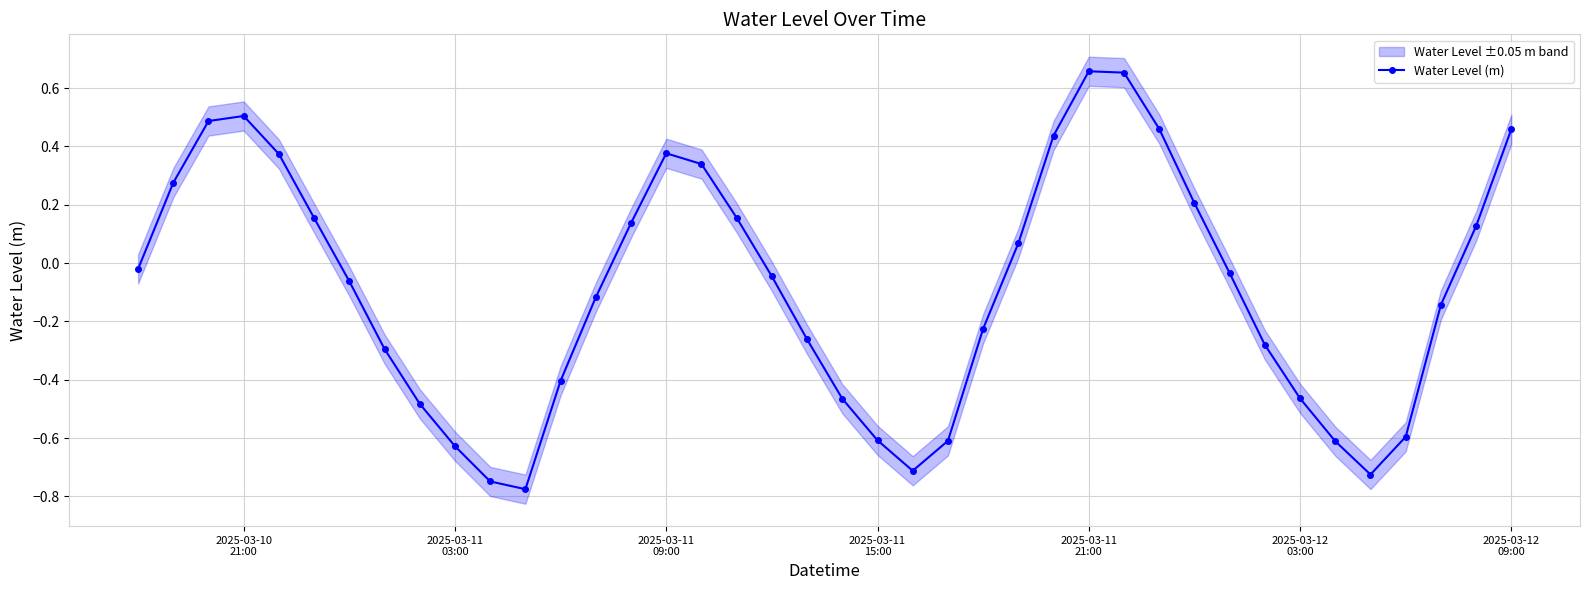

True or false: there are more than 2 points higher than both neighbors.

True